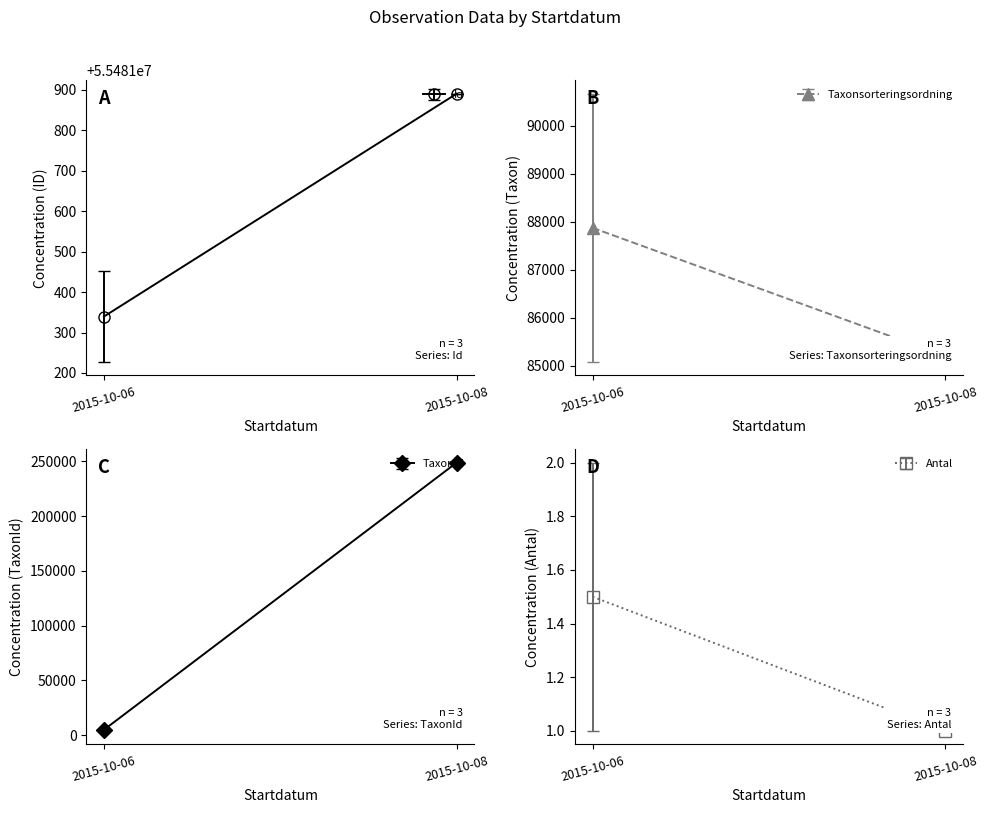

Rank the series at 2015-10-06 from highest to lowest value.

Id, Taxonsorteringsordning, TaxonId, Antal